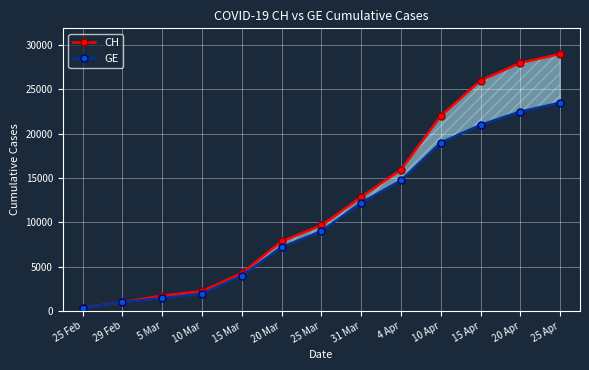

What is the average value of the GE series?

10606